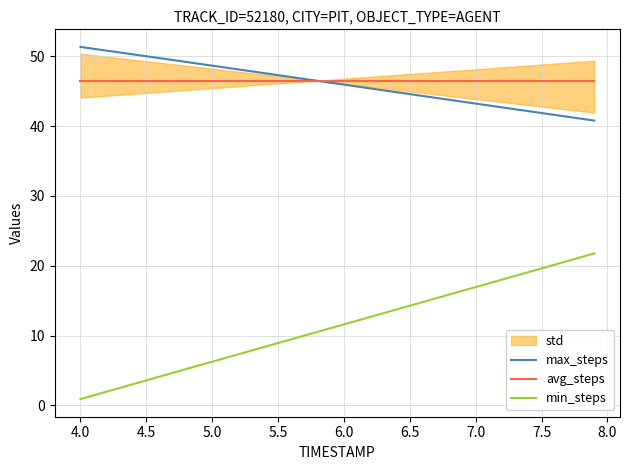

True or false: min_steps and avg_steps intersect in this chart.

False